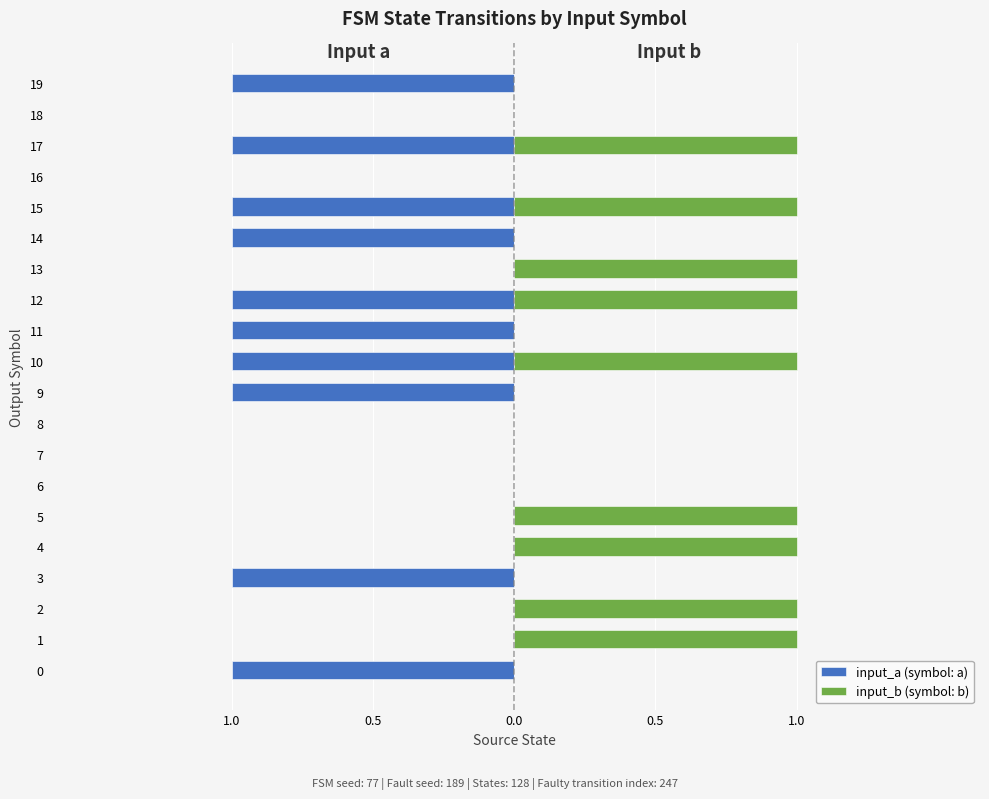

How many distinct data groups are displayed?

2